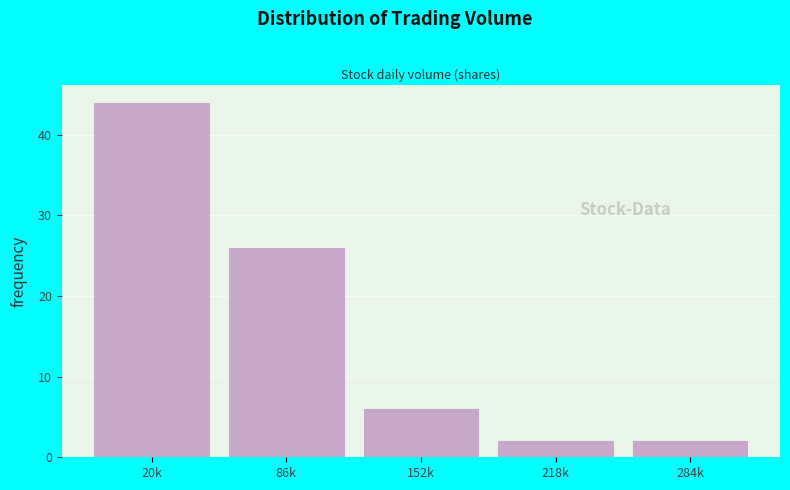

Reading left to right, list all the values displayed in this chart.

44	26	6	2	2